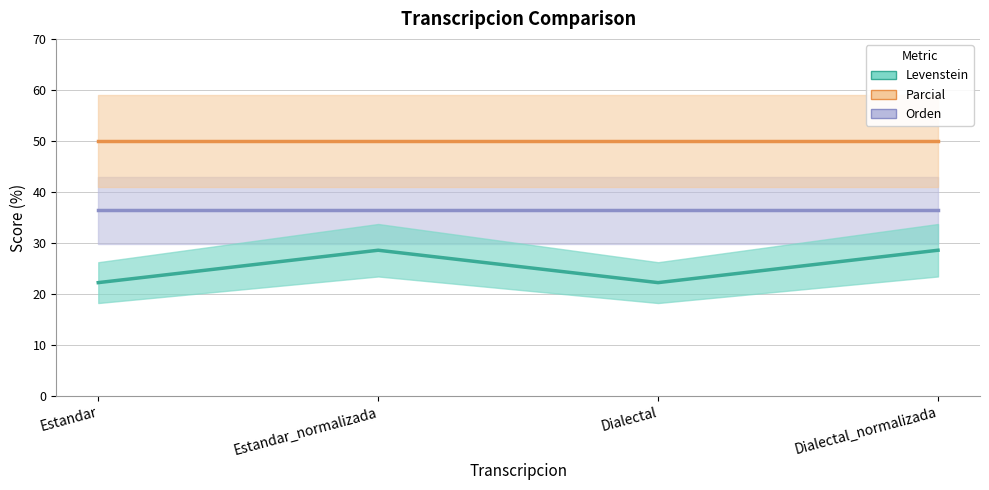

Reading left to right, list all the values displayed in this chart.

Levenstein: 22.2	28.6	22.2	28.6
Parcial: 50.0	50.0	50.0	50.0
Orden: 36.4	36.4	36.4	36.4